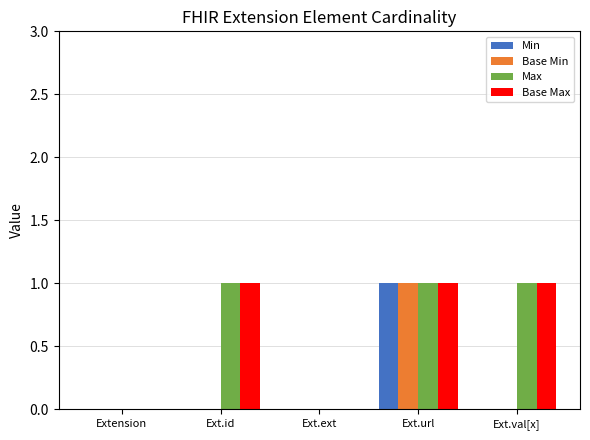

What is the sum of all Base Max values?

3